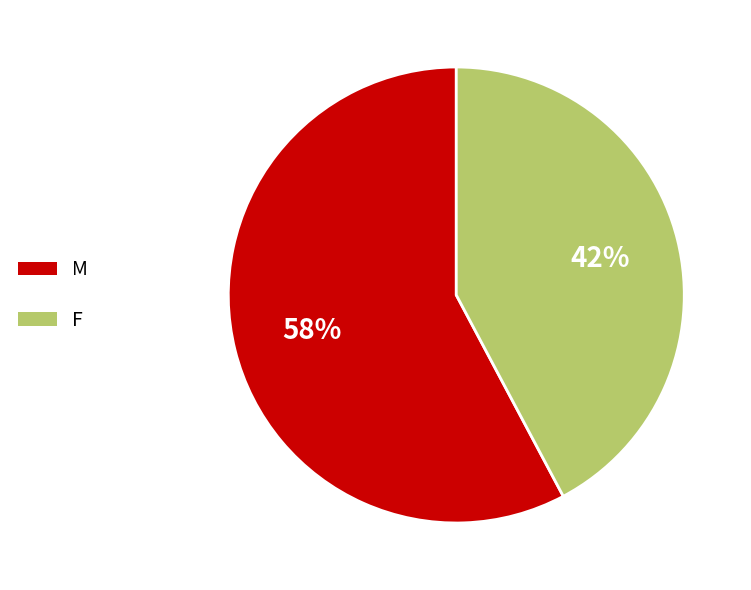

To the nearest percent, what portion does F represent?

42%